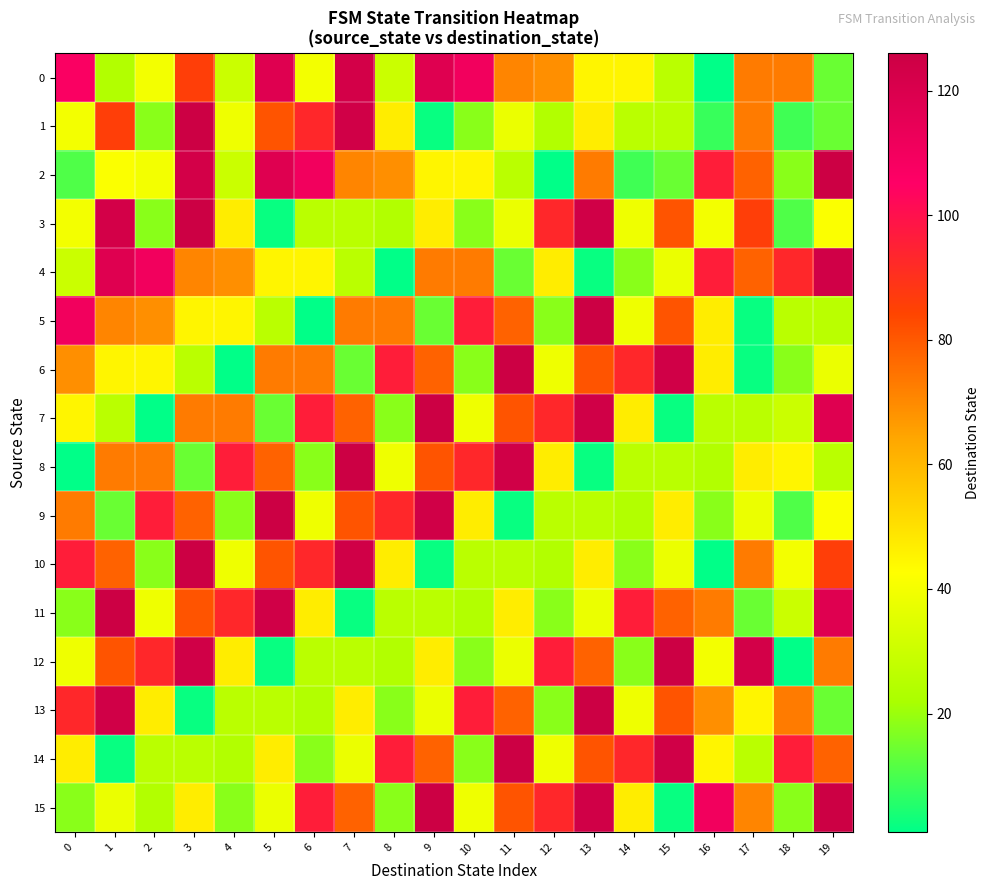

Between 12 and 19, which is larger?

12